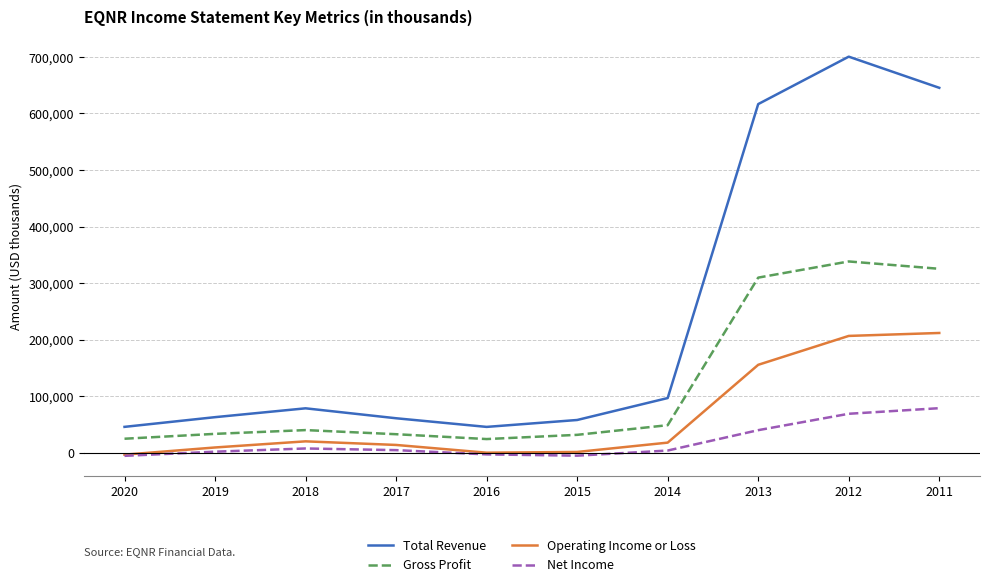

At which label is Total Revenue closest to 373094?

2013